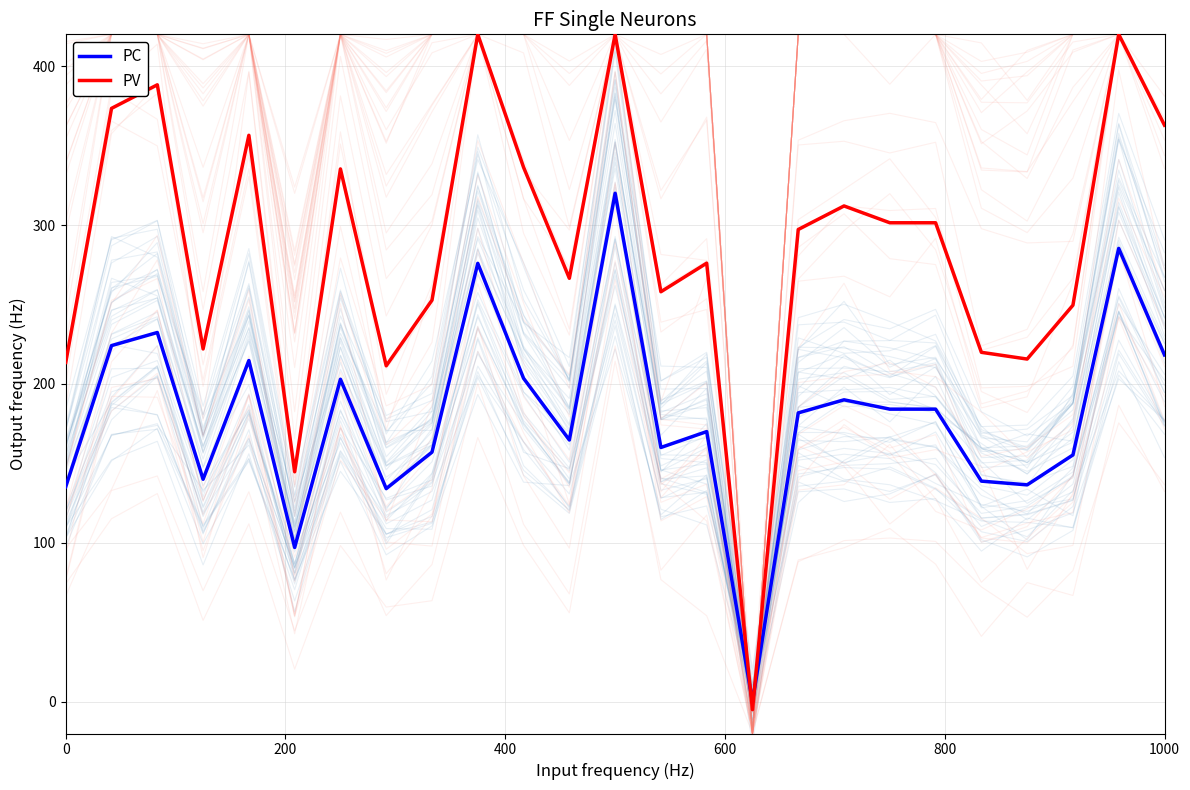

How many negative values does the PV series have?

1